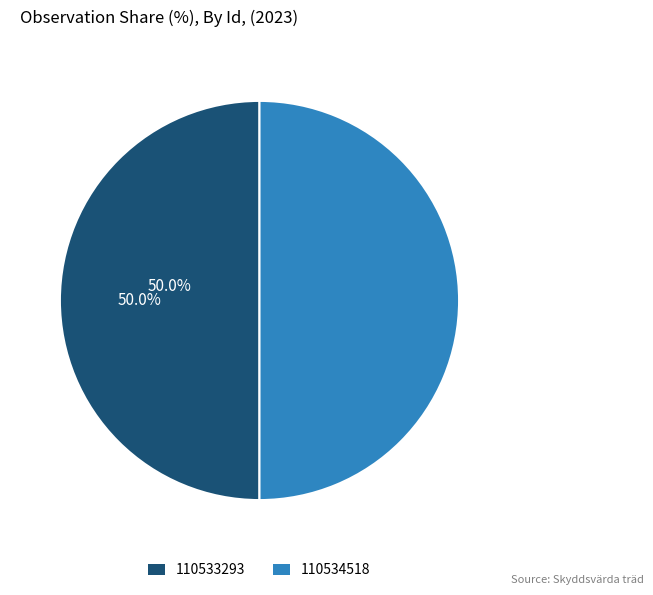

How many segments does this pie chart have?

2